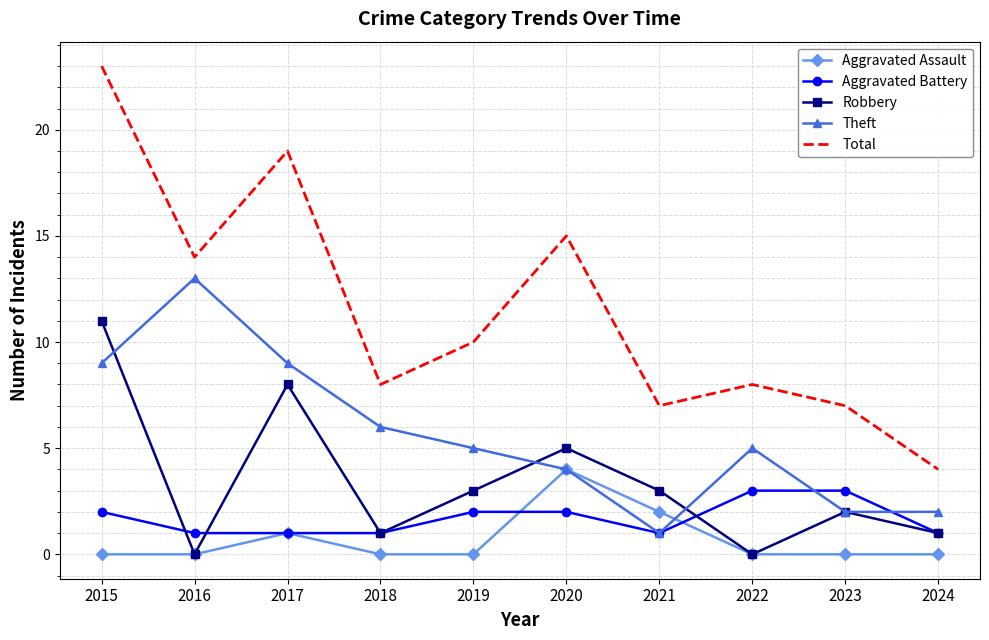

True or false: Aggravated Assault and Total cross at least once.

False